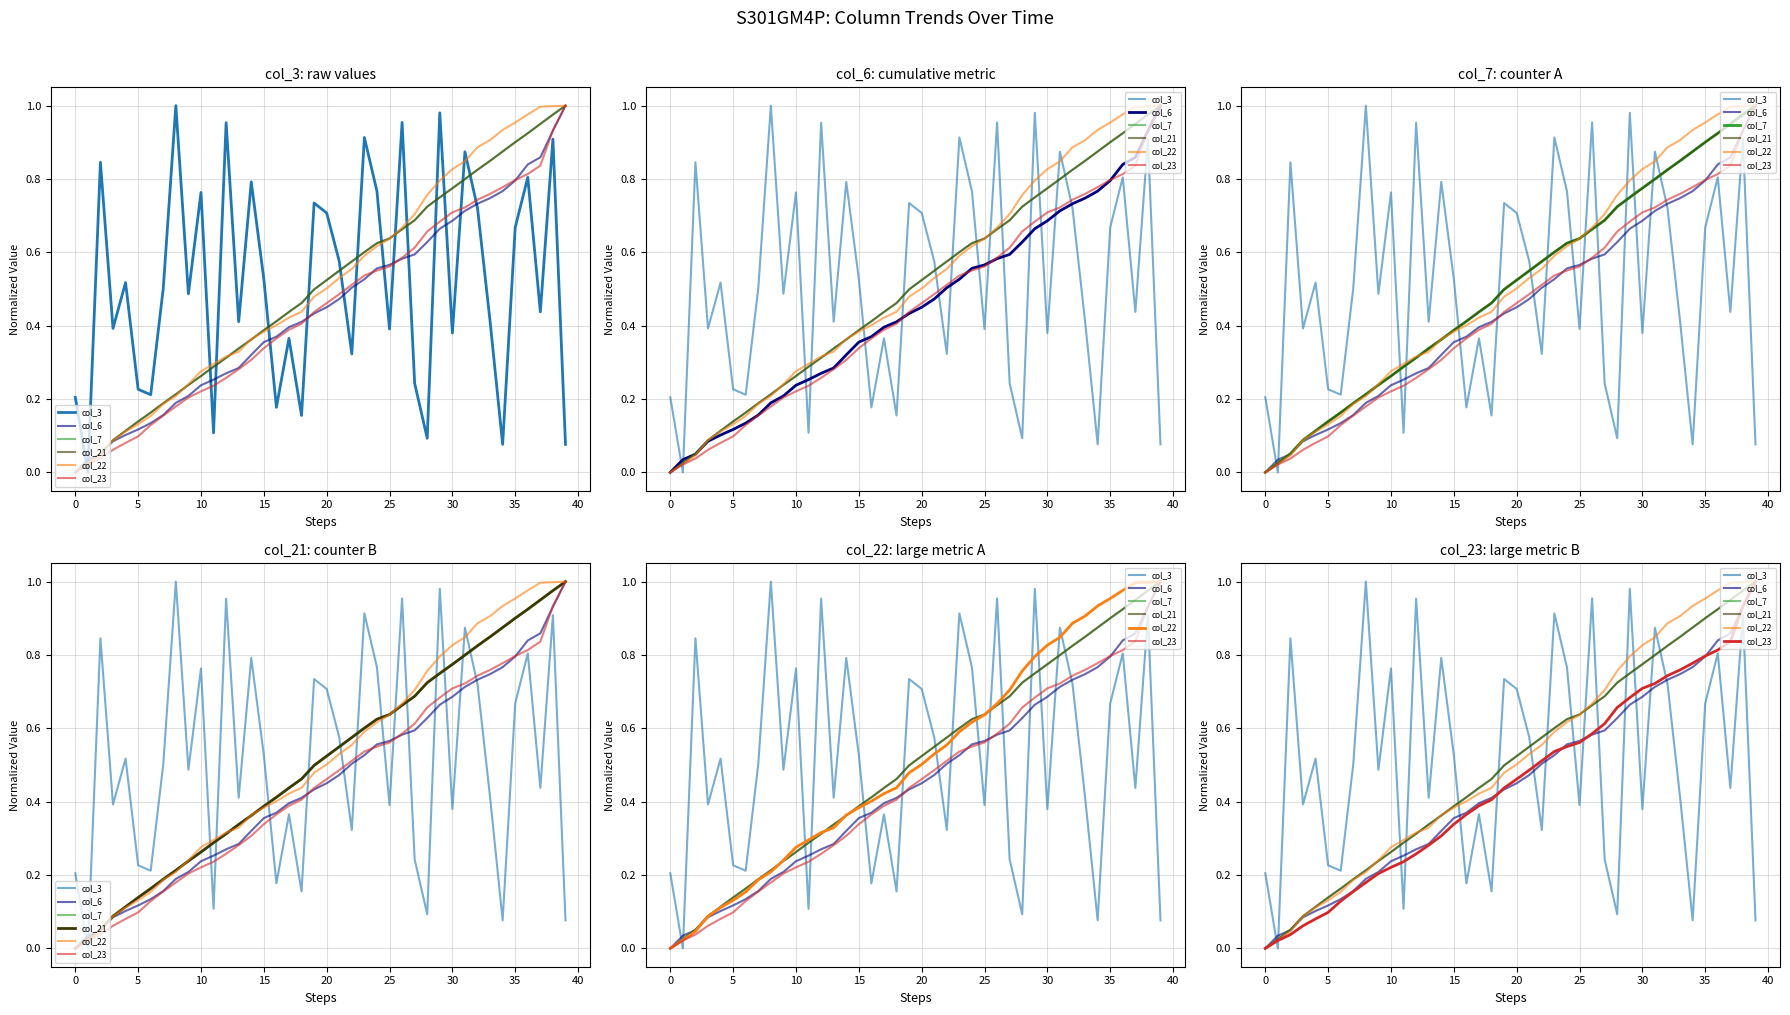

What is the label of the 31st point from the left?

30